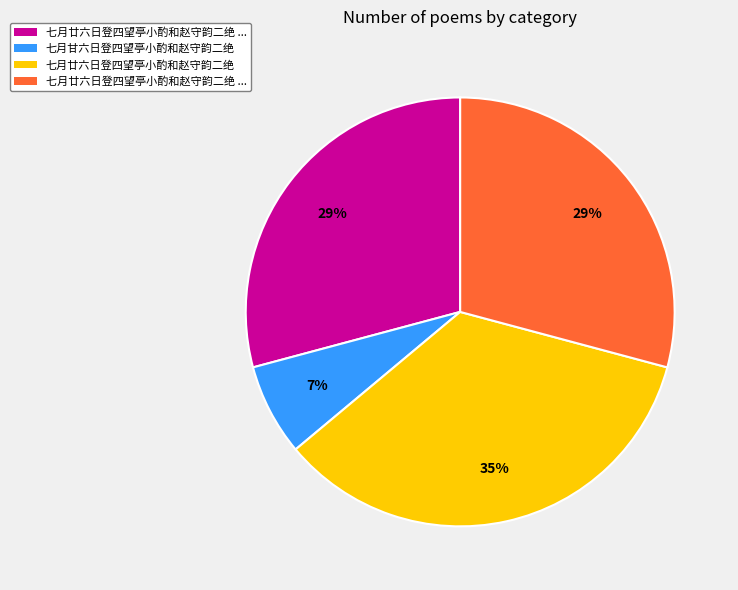

Is there any slice that represents more than half of the pie?

No